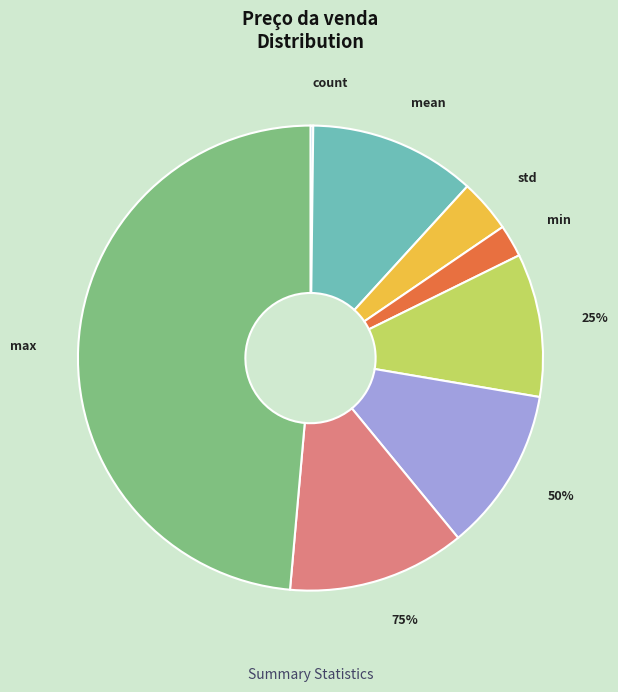

What percentage is the min slice, to the nearest percent?

2%